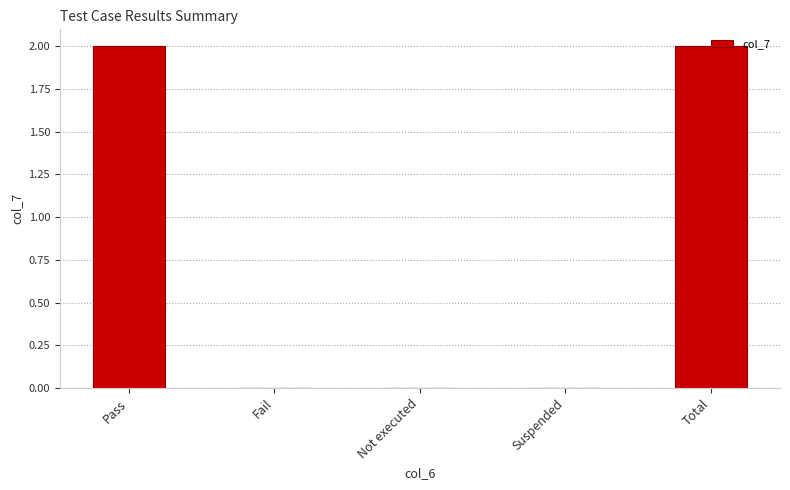

The value at Fail is -1. True or false?

False